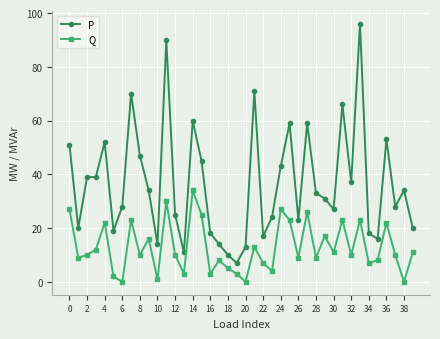

Does the chart have visible grid lines?

Yes